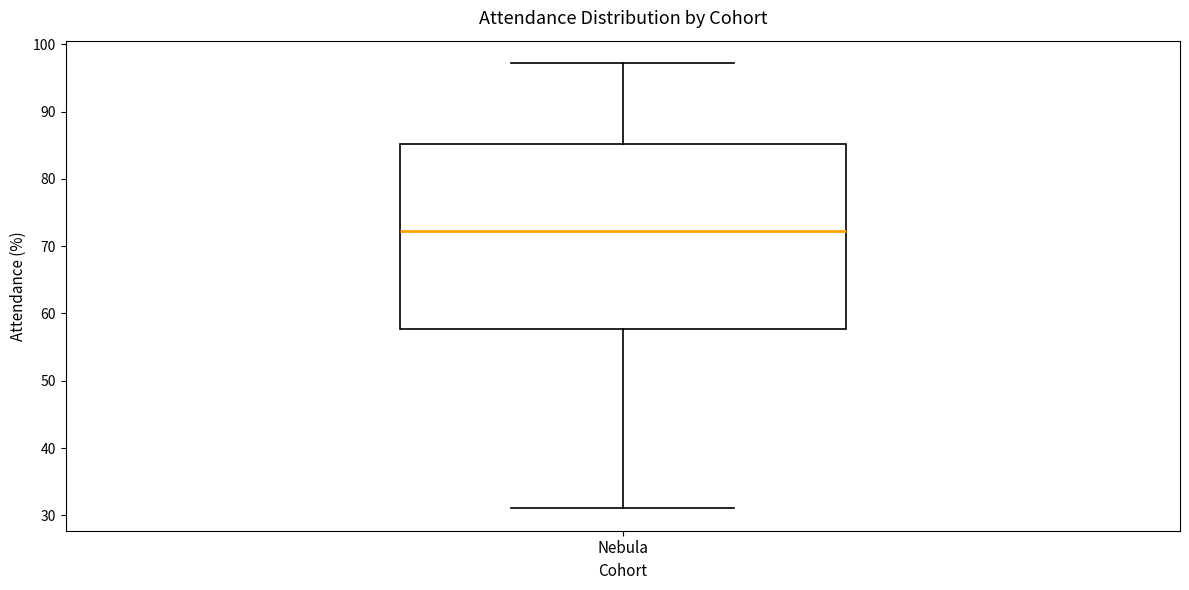

Where does the lower whisker of the box for Nebula end on the y-axis? The values are not printed on the chart, so give them approximately, as read against the axis.

31